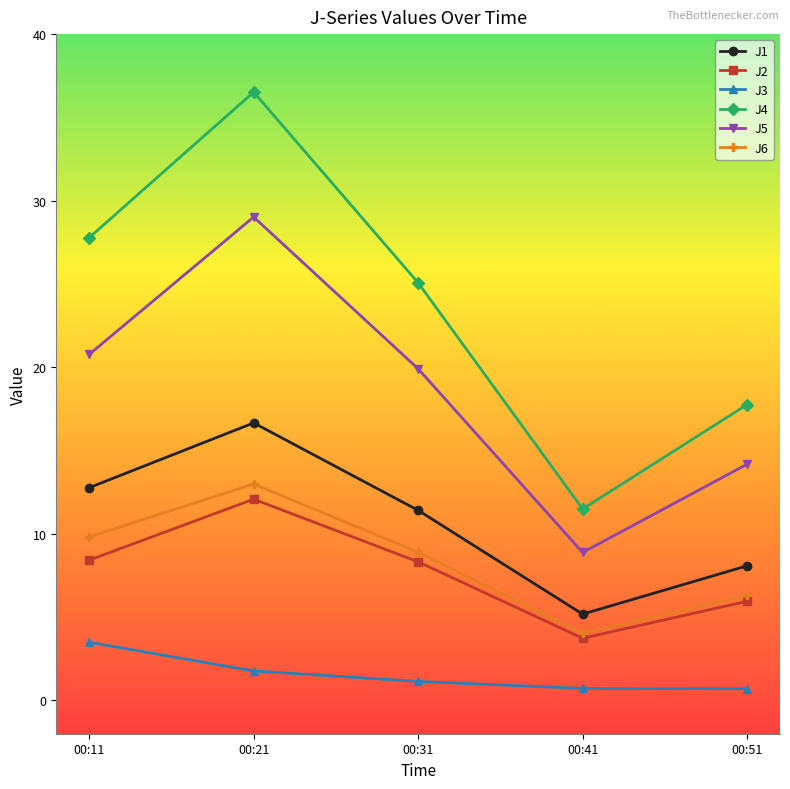

Is it true that J1 equals 8.1 at 00:51?

True